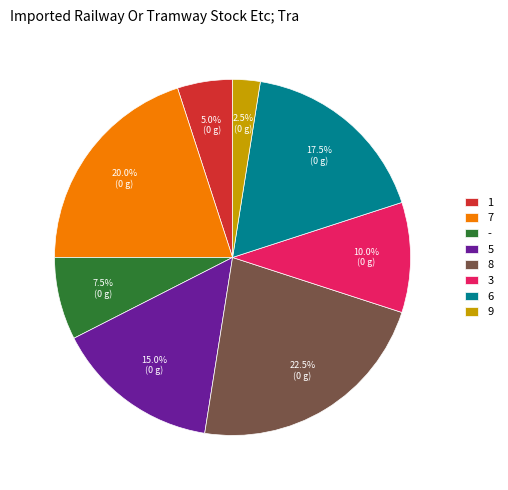

Is the sum of 9 and 1 greater than half?

No